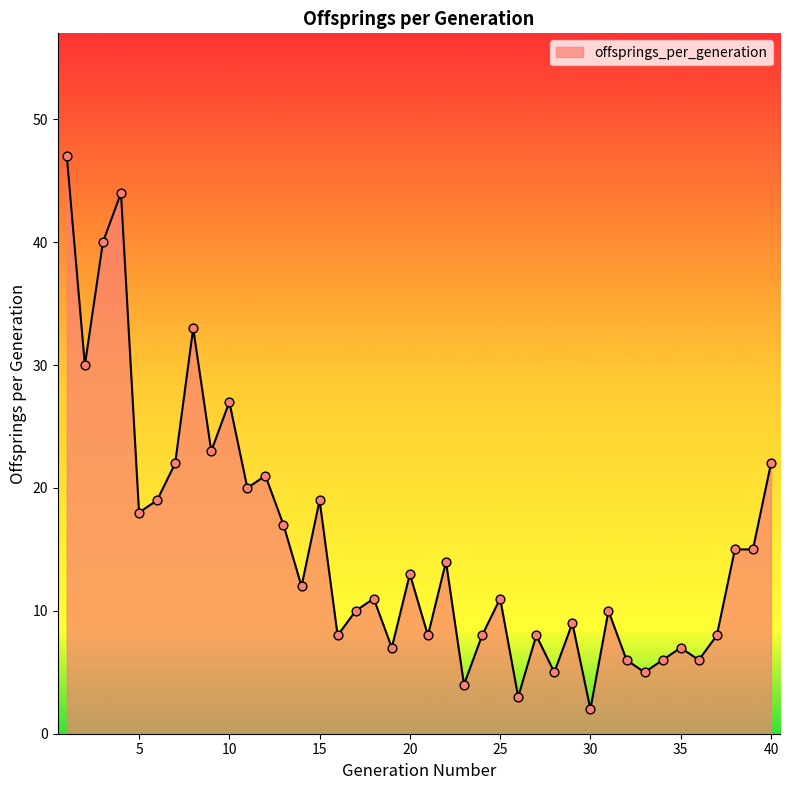

What is the greatest value displayed?

47